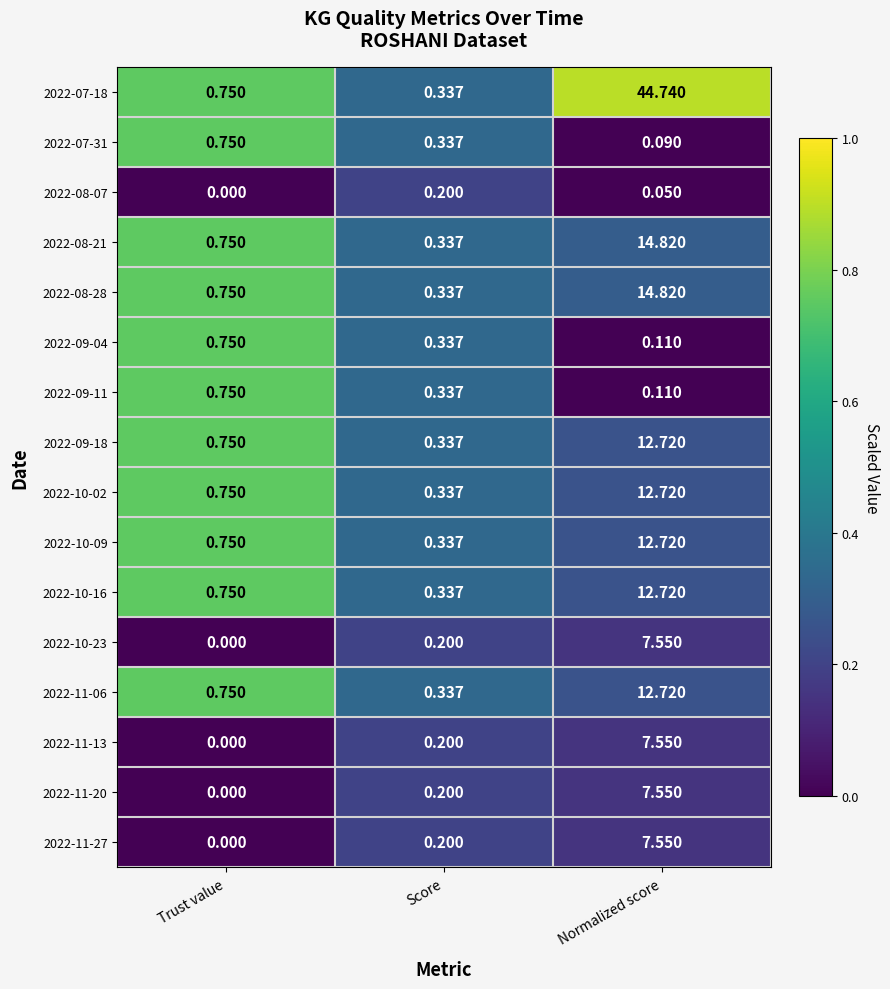

At which label is 2022-09-18 closest to 6?

Trust value